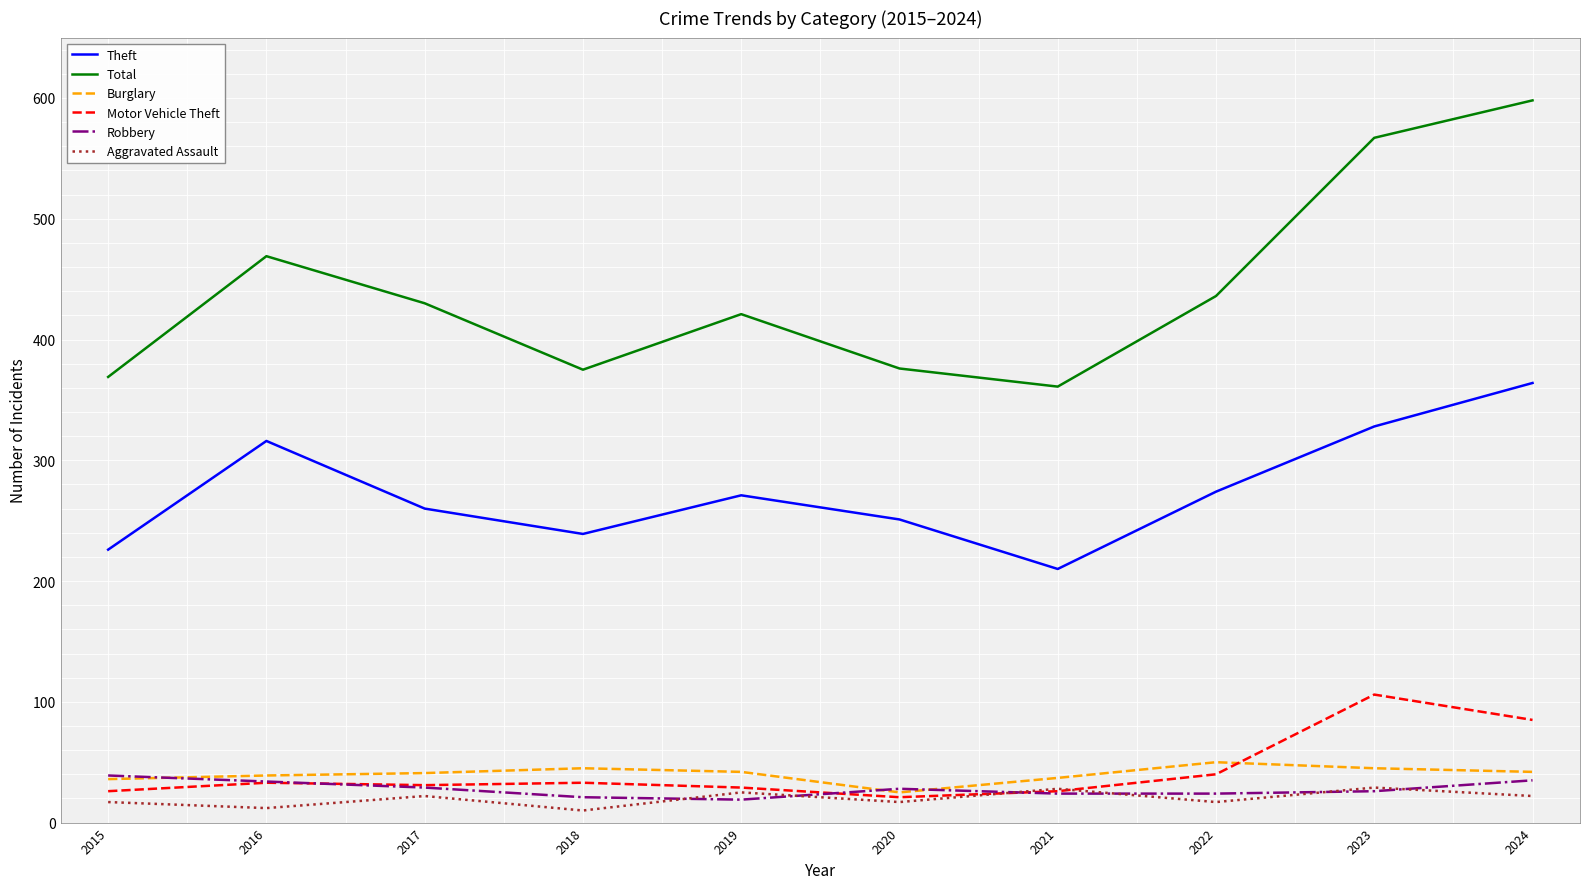

What is the spread (max minus min) of values at 2016?

457